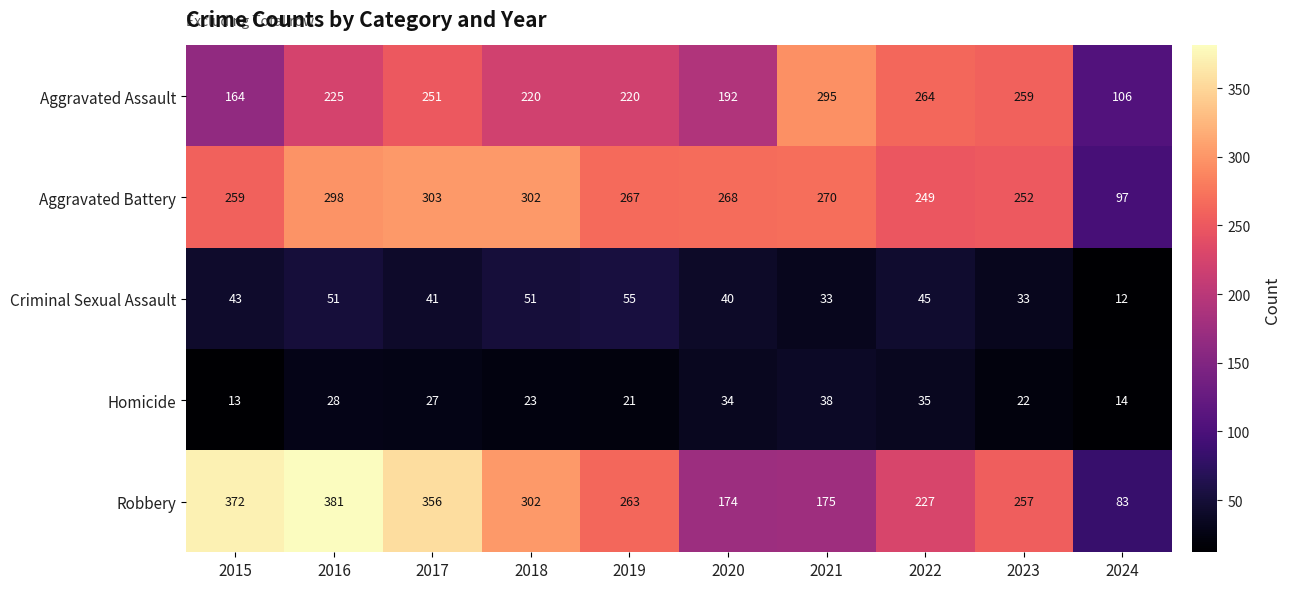

At which label does Robbery first exceed 263?

2015